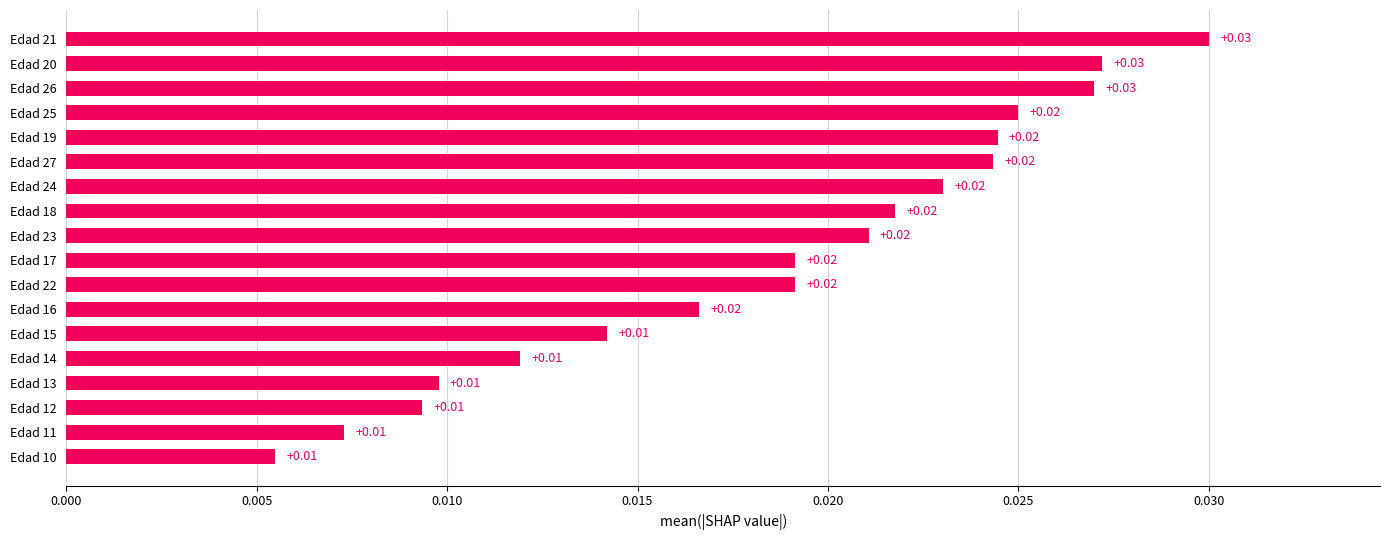

What is the sum of all values?

0.3